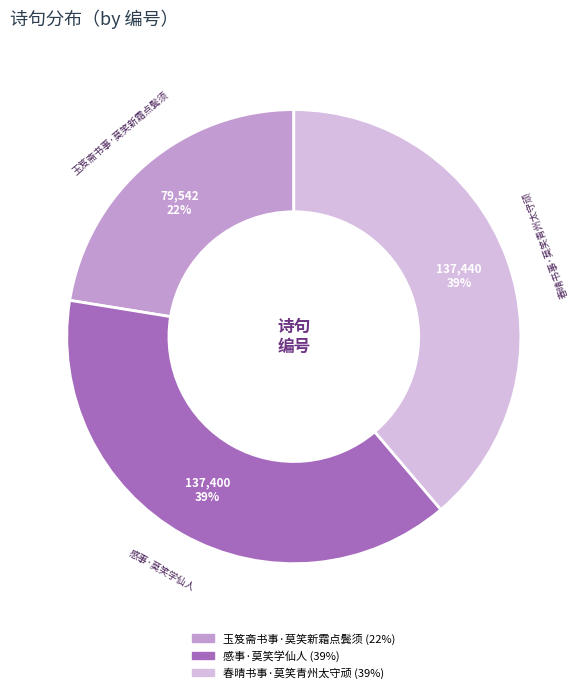

Combined, do 玉笈斋书事·莫笑新霜点鬓须 and 感事·莫笑学仙人 account for over 50%?

Yes